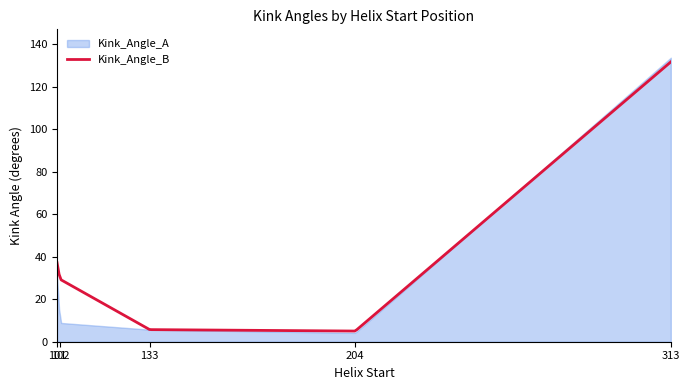

Reading right to left, extract all data points from this chart.

Kink_Angle_A: 133.6	4.2	5.7	8.9	30.7
Kink_Angle_B: 131.7	5.0	5.7	29.4	37.2